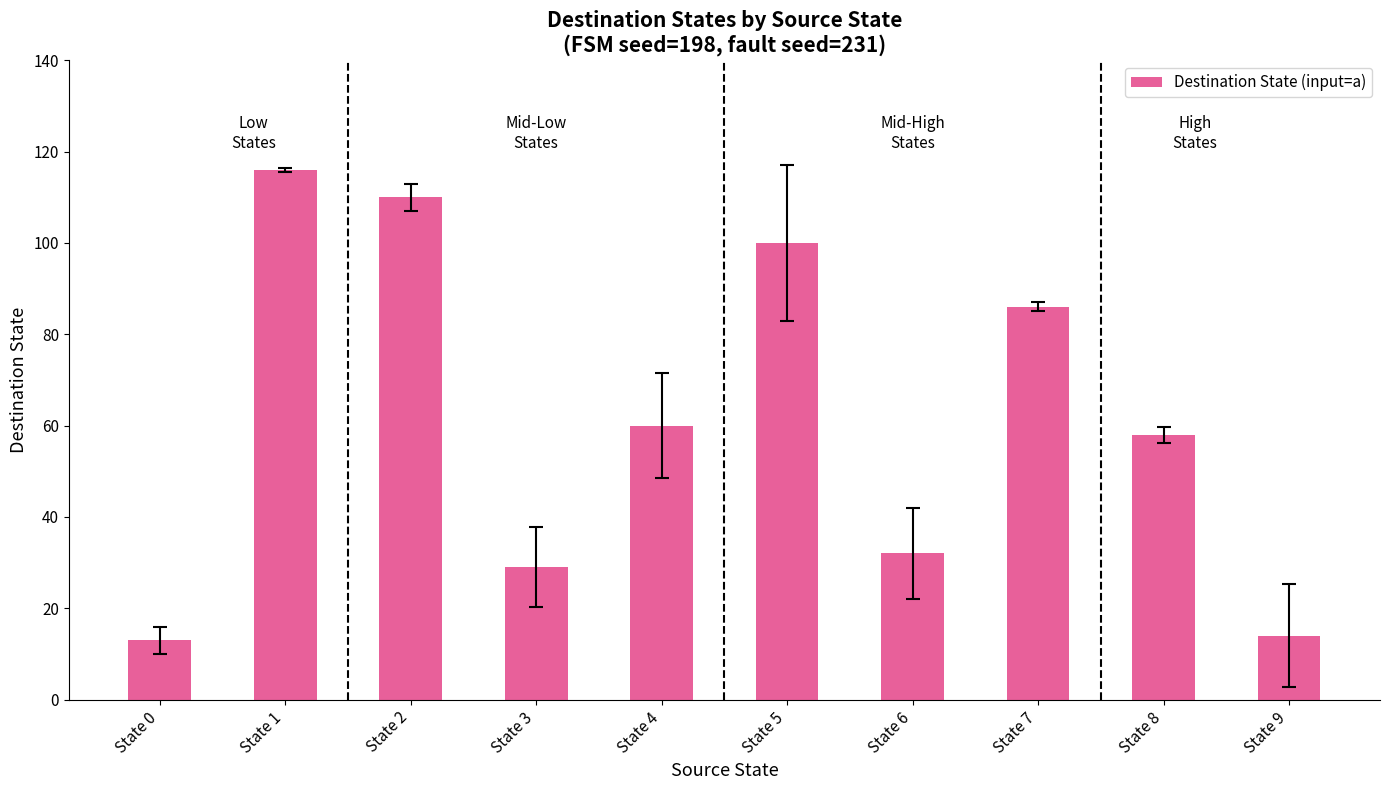

What value does the data have at State 9?

14